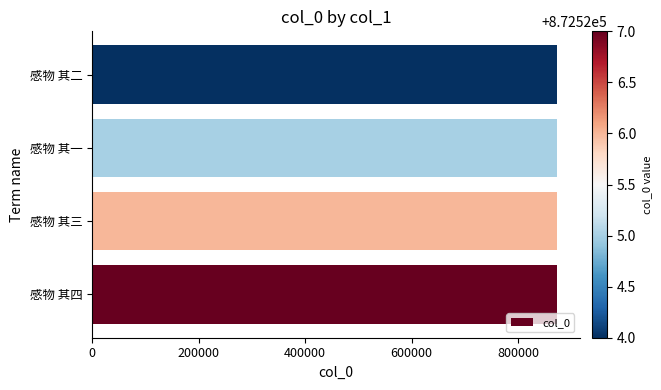

Approximately how many times larger is the value at 感物 其三 compared to 感物 其四?

1.0